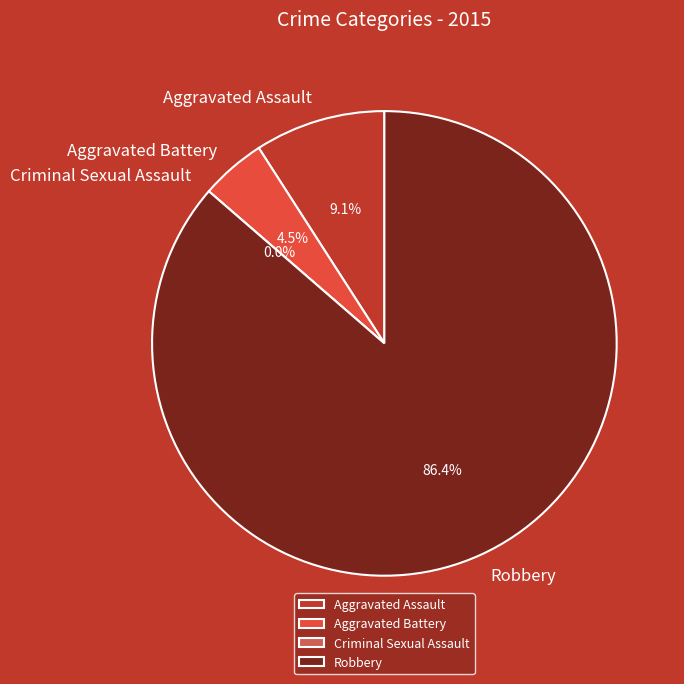

Does Criminal Sexual Assault represent more than half of the total?

No